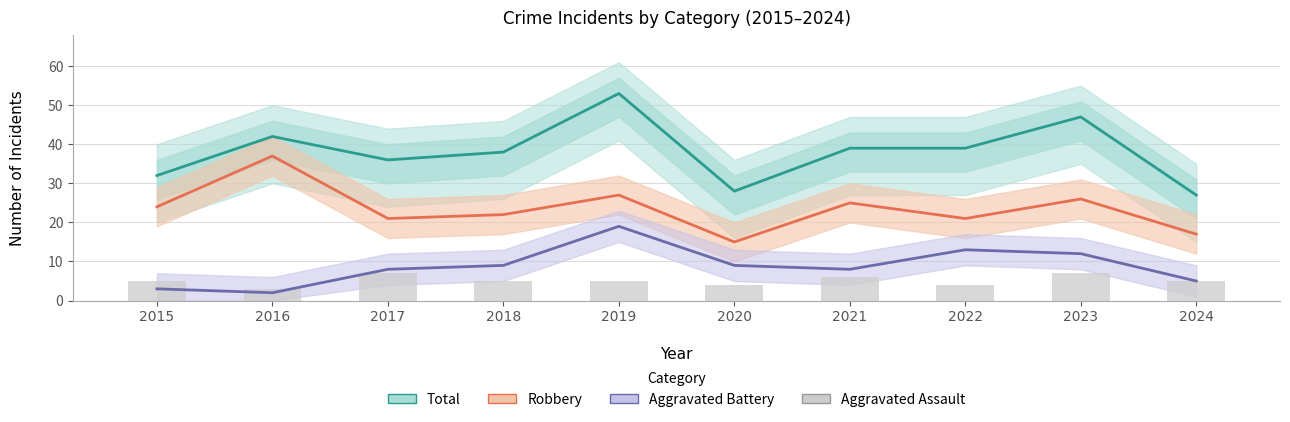

At which label does Robbery reach its peak?

2016